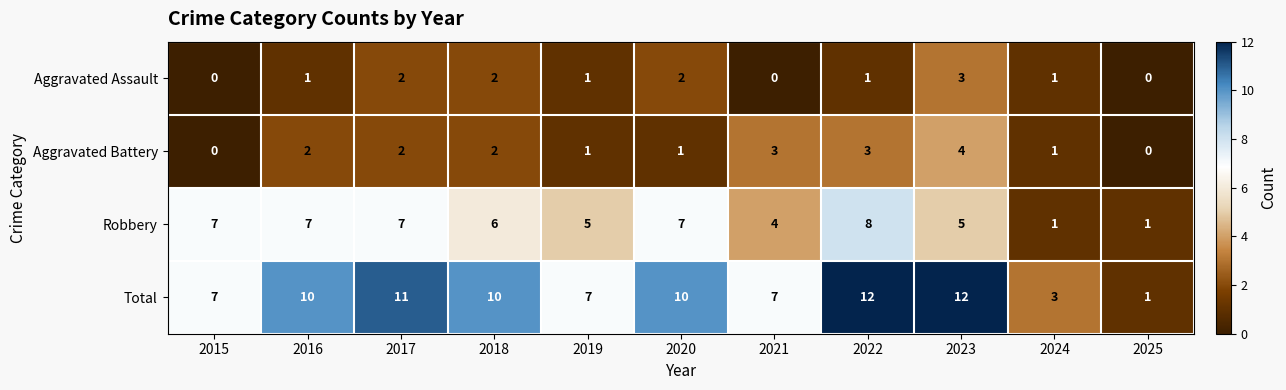

At which label does Robbery first exceed 6?

2015